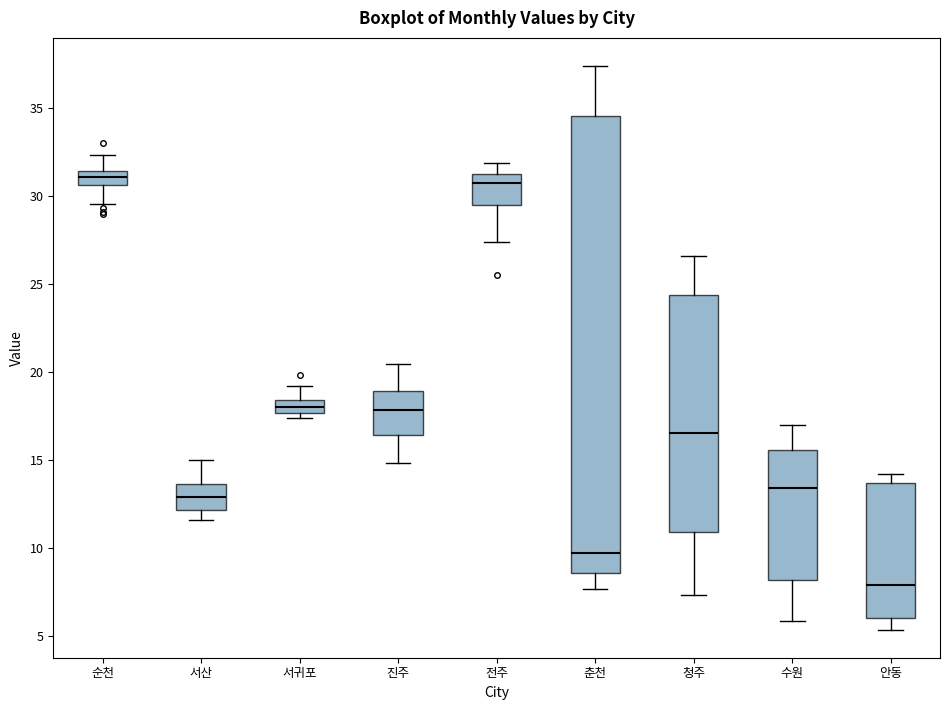

Where does the lower whisker of the box for 순천 end on the y-axis? The values are not printed on the chart, so give them approximately, as read against the axis.

29.5